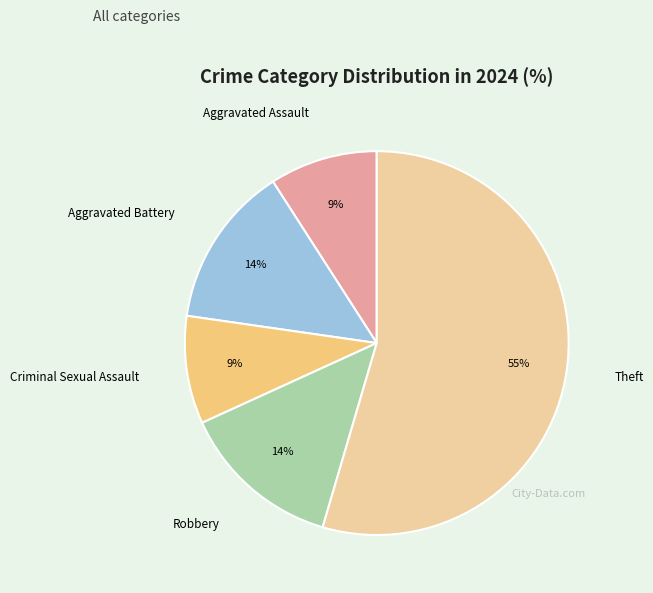

How many slices are in this pie chart?

5